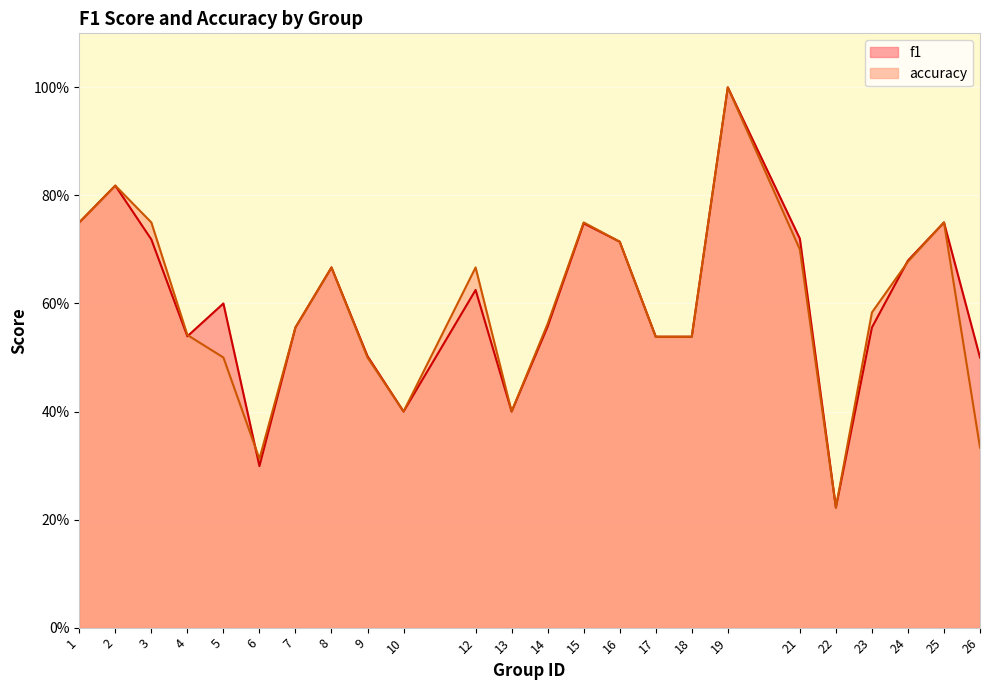

How many lines are shown in the chart?

2